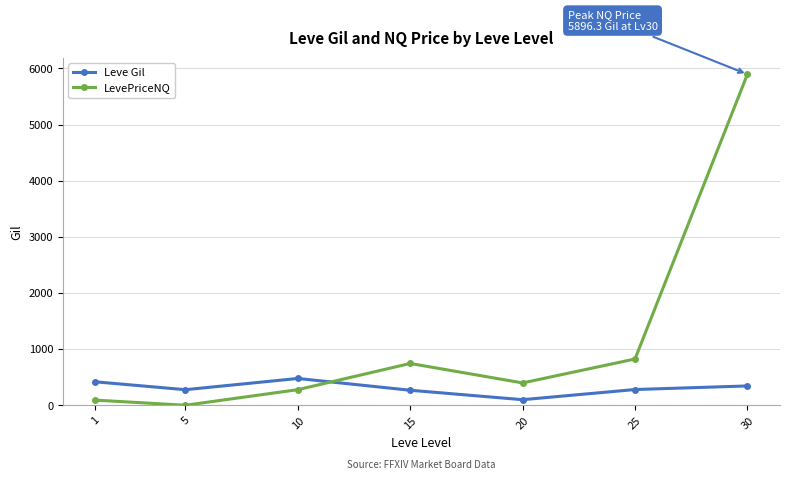

Between 1 and 5, which series saw the biggest shift?

Leve Gil